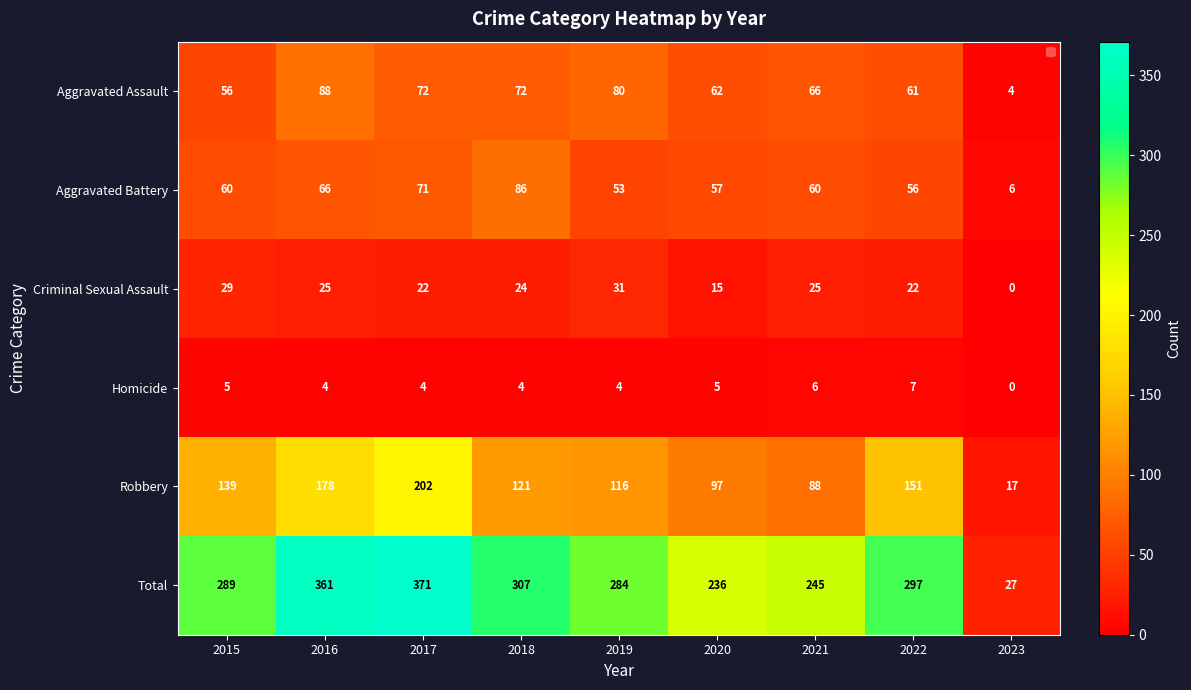

At 2018, list the series in order from smallest to largest.

Homicide, Criminal Sexual Assault, Aggravated Assault, Aggravated Battery, Robbery, Total